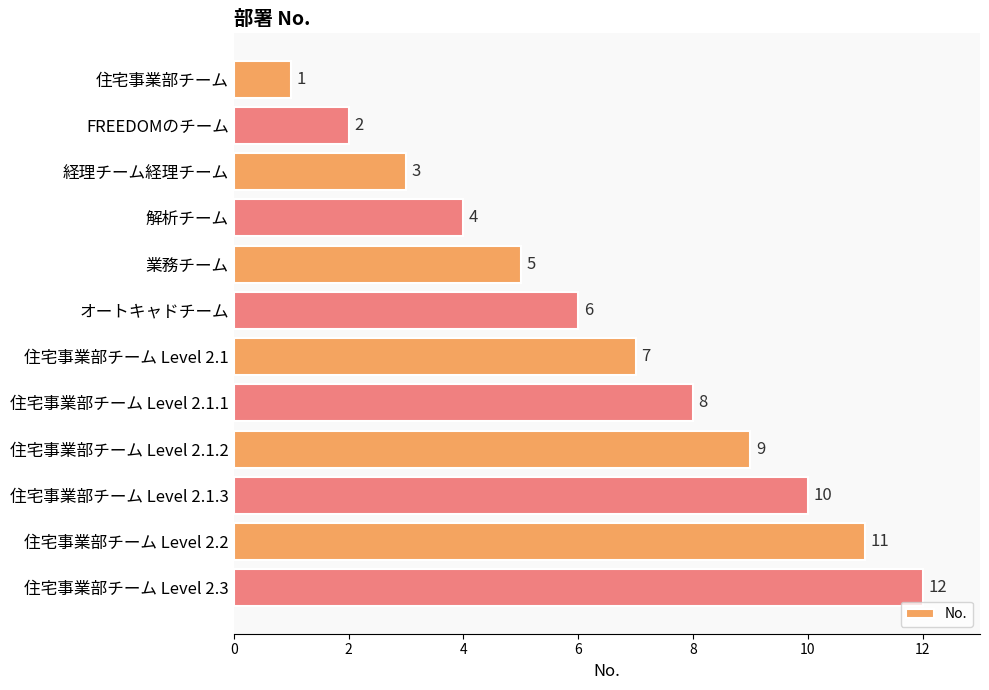

How many bars are there in total?

12